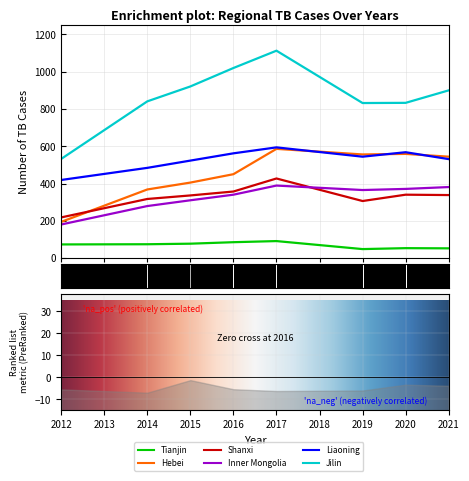

Is it true that Liaoning equals 757 at 2020?

False